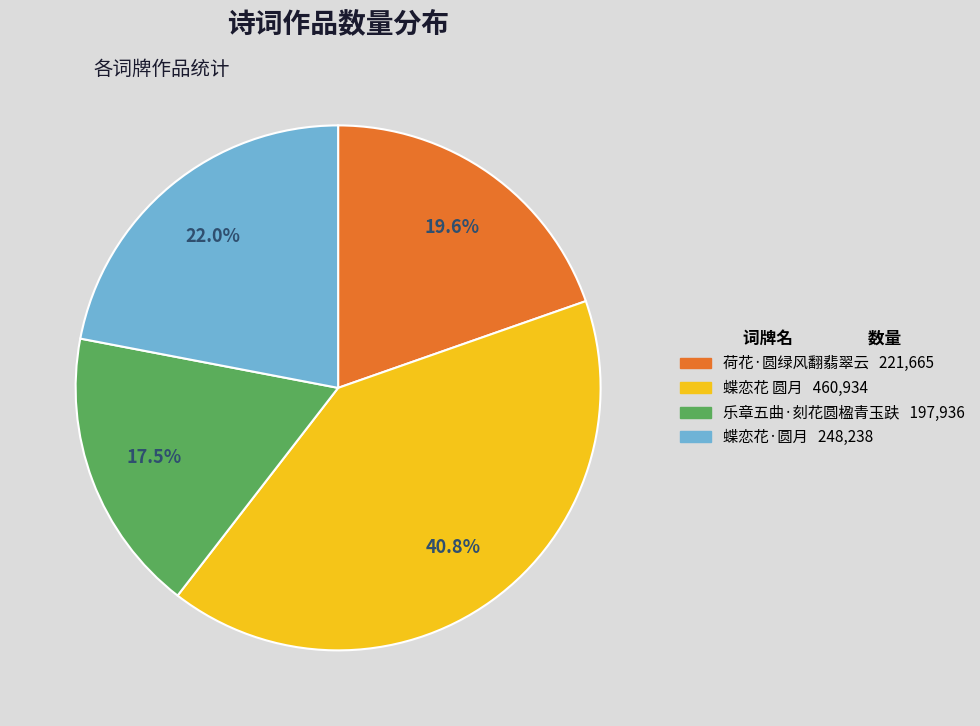

To the nearest percent, what percentage of the pie is 荷花·圆绿风翻翡翠云?

20%